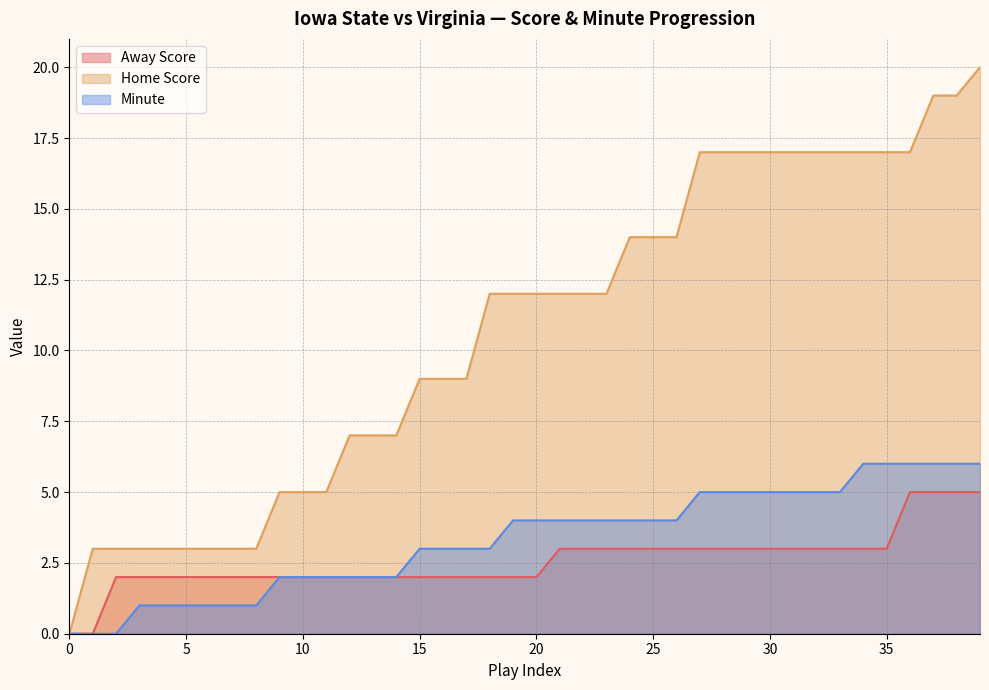

What is the maximum value shown in the chart?

20